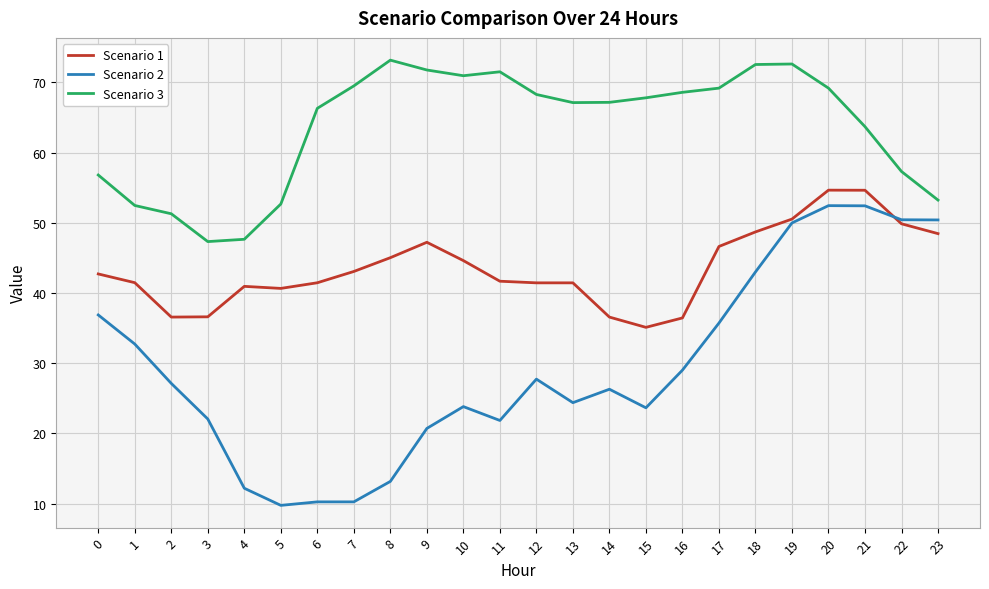

What is the highest value of the Scenario 1 series?

54.6